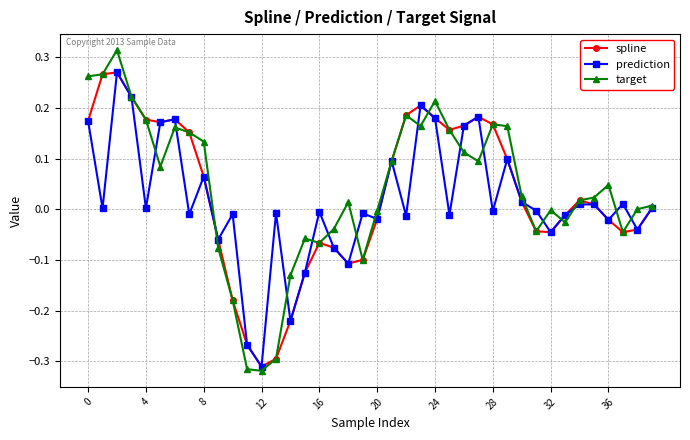

Which series has the widest spread of values?

target